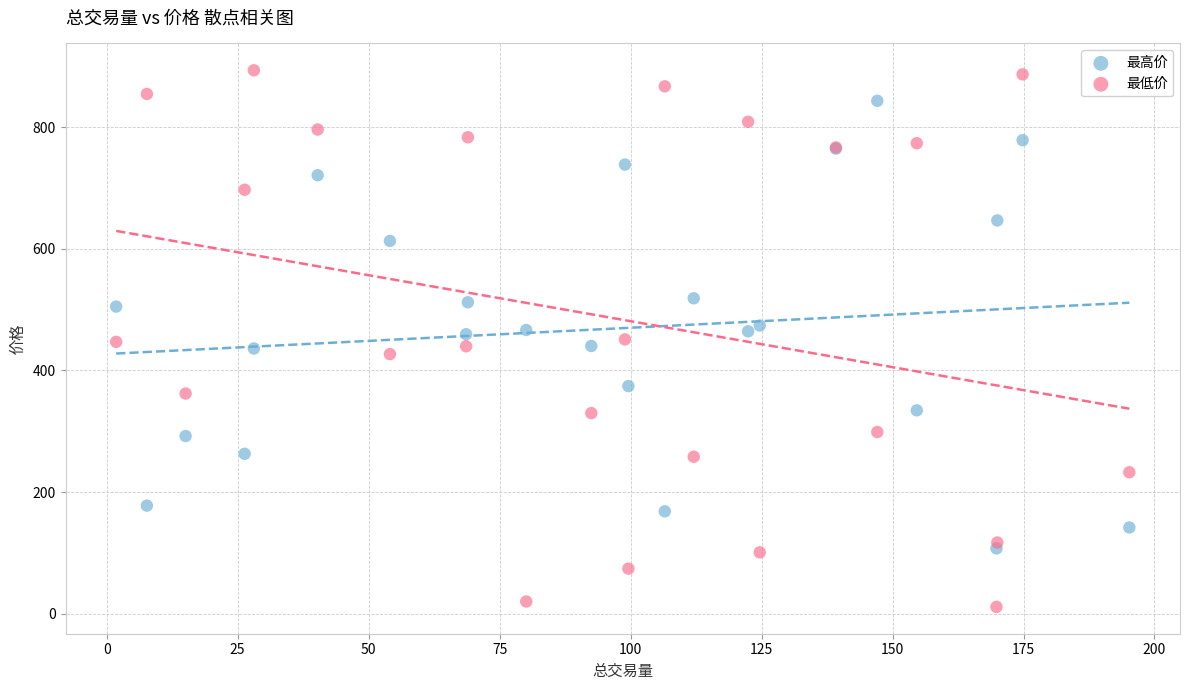

What is the X range (max minus min) for the scatter plot?

193.4